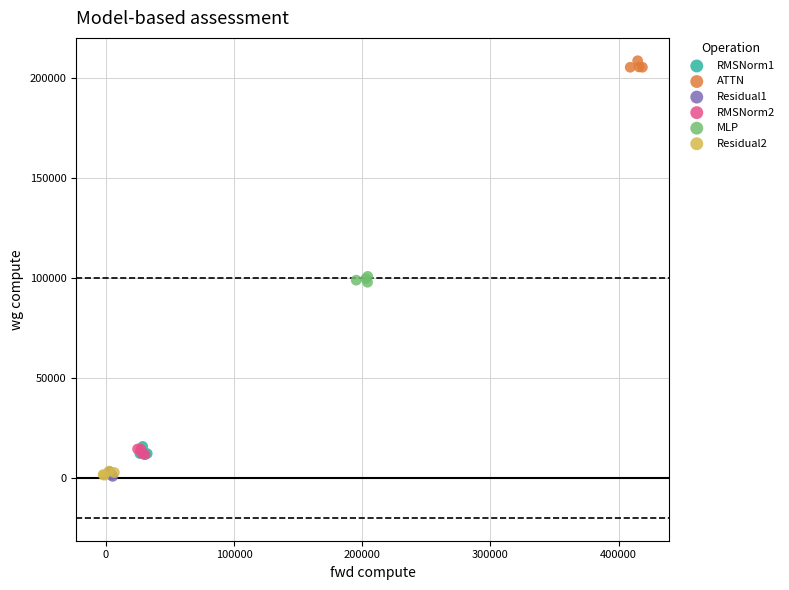

Which series reaches the maximum Y coordinate?

ATTN